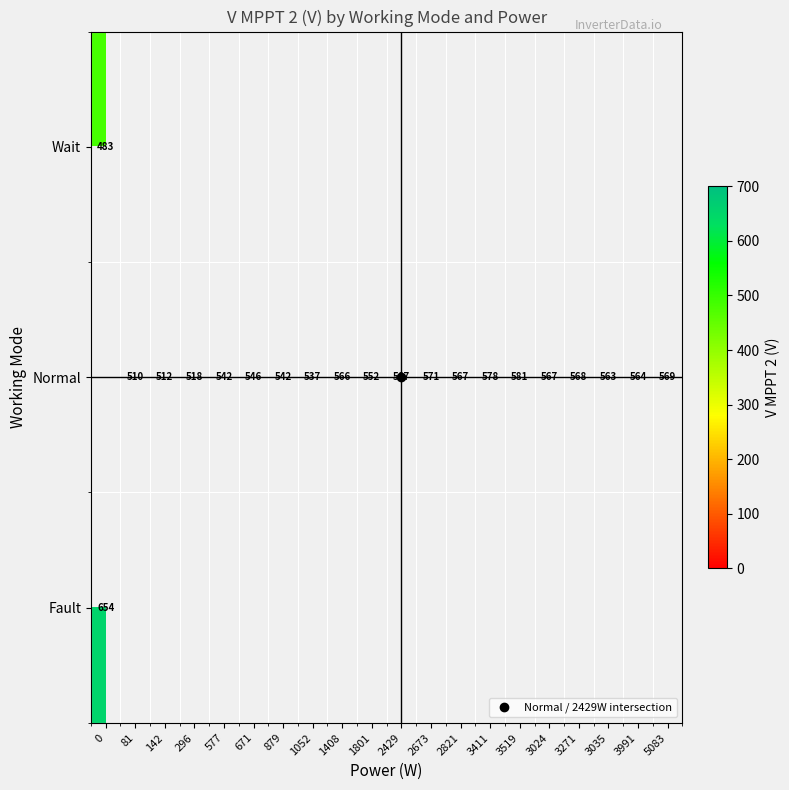

What is the minimum value shown in the chart?

483.0